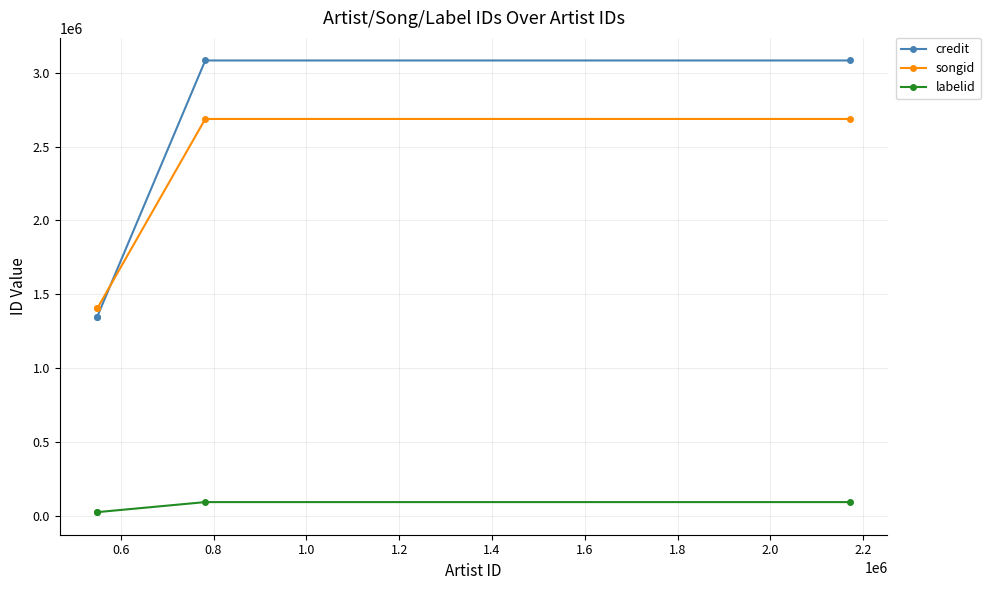

What is the greatest value displayed?

3084186